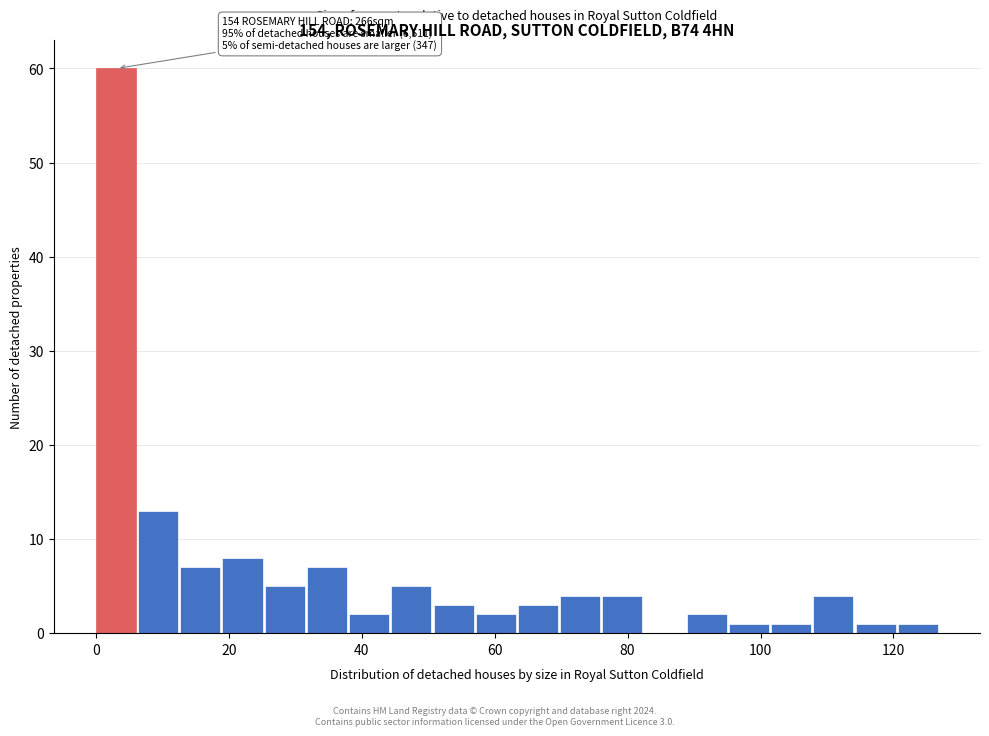

Read against the x-axis, roughly where is the centre of the tallest bar?

4